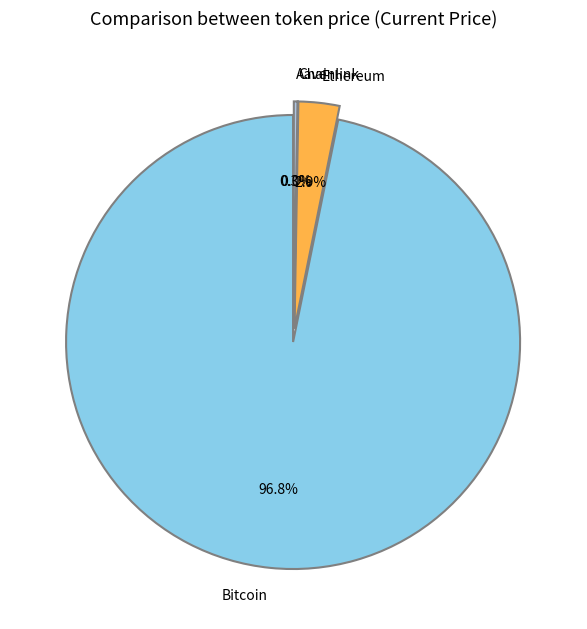

Do Chainlink and Ethereum together represent more than half of the pie?

No